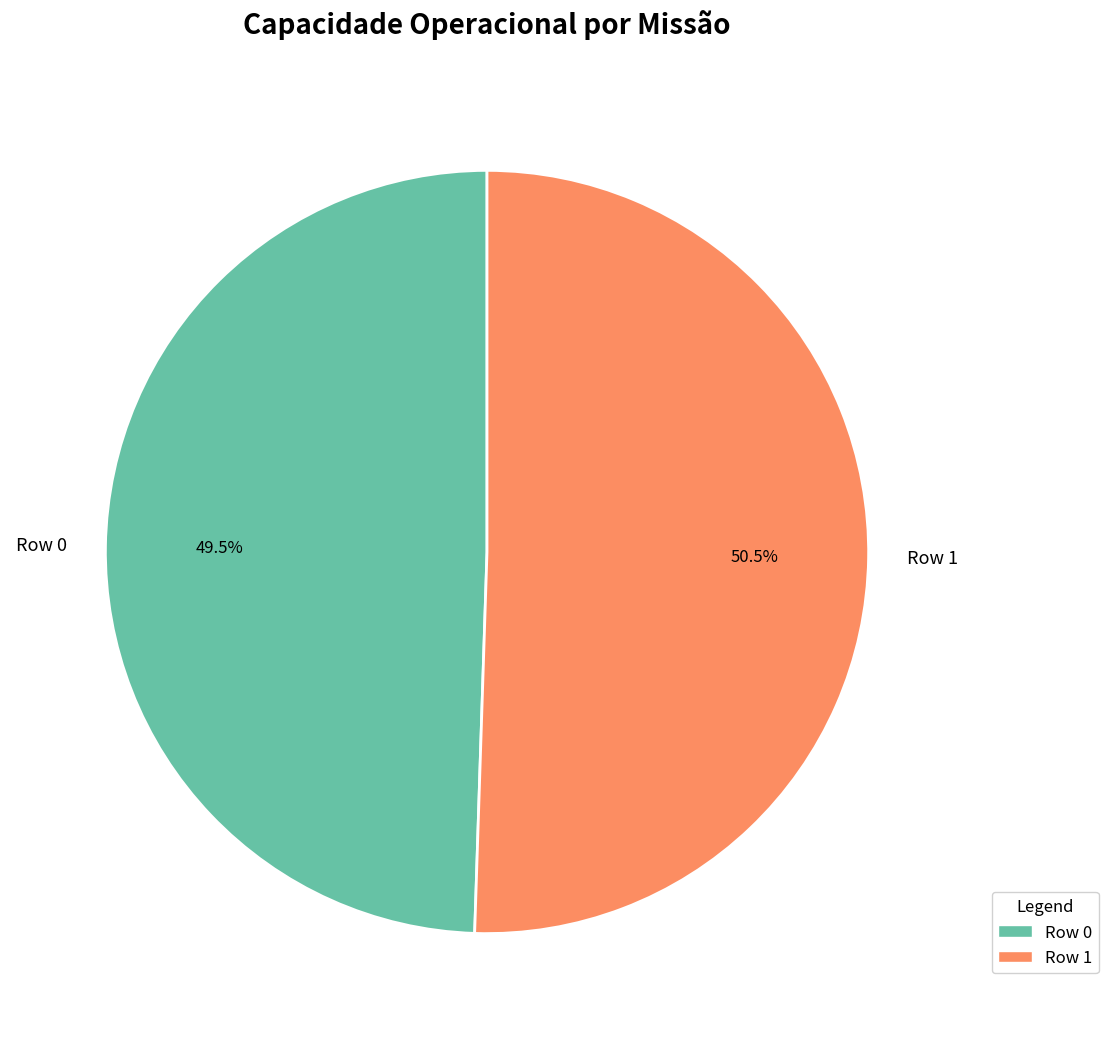

What is the largest slice in the pie chart?

Row 1